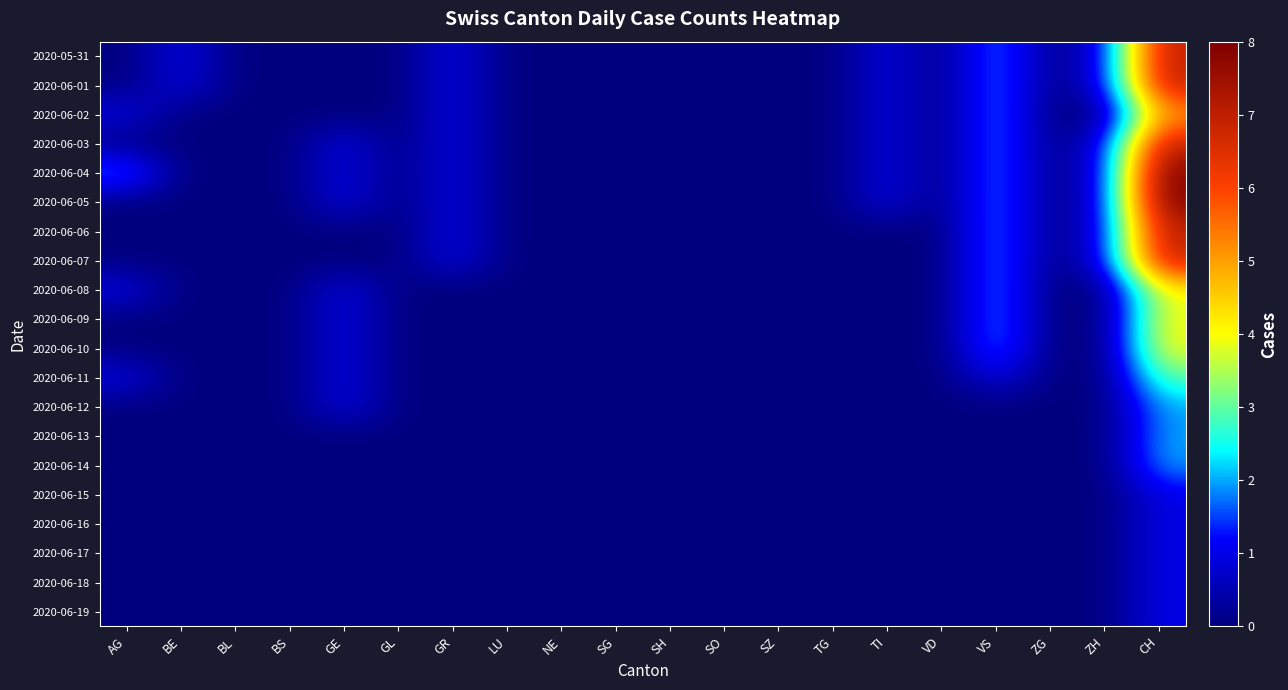

Which has a higher value, BE or SH?

BE